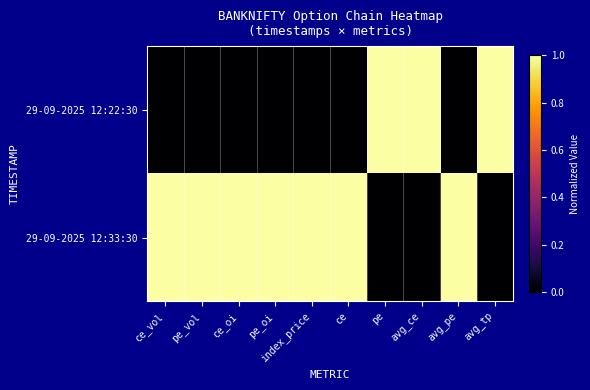

Which series has the widest spread of values?

29-09-2025 12:22:30